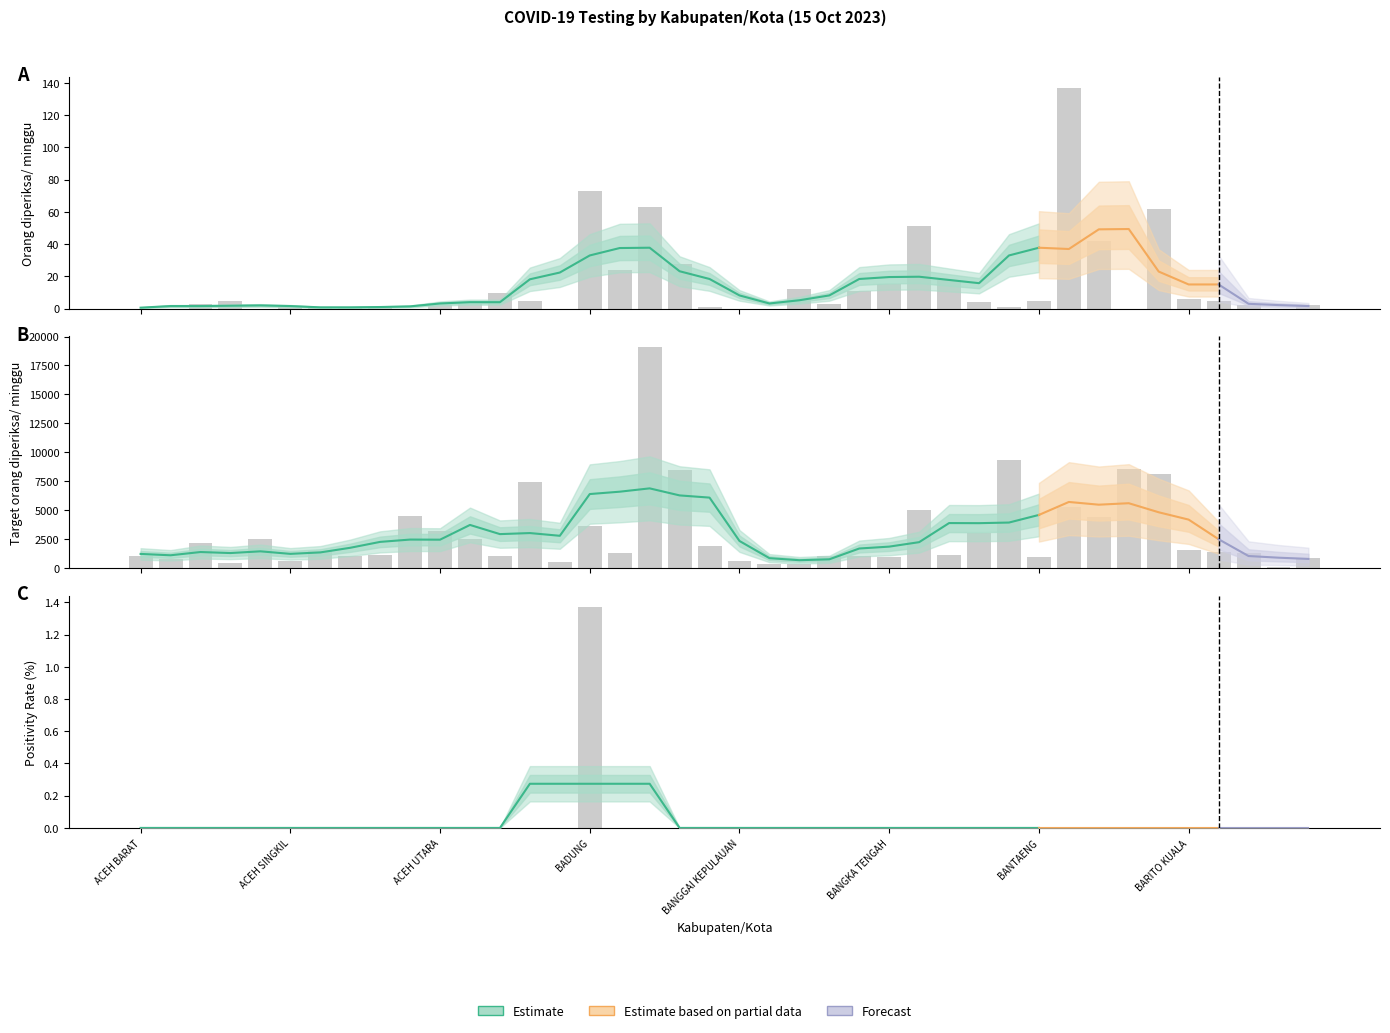

Is it true that Positivity Rate (%) equals 0.0 at ACEH TENGGARA?

True